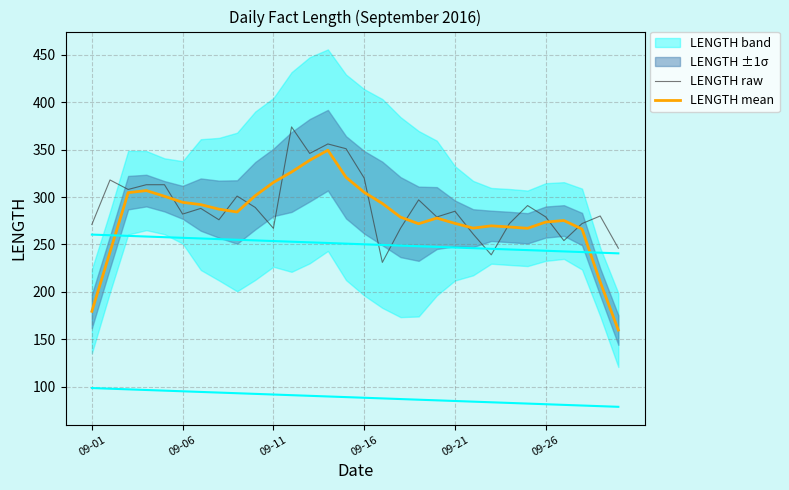

What is the label of the 4th point from the left?

09-16